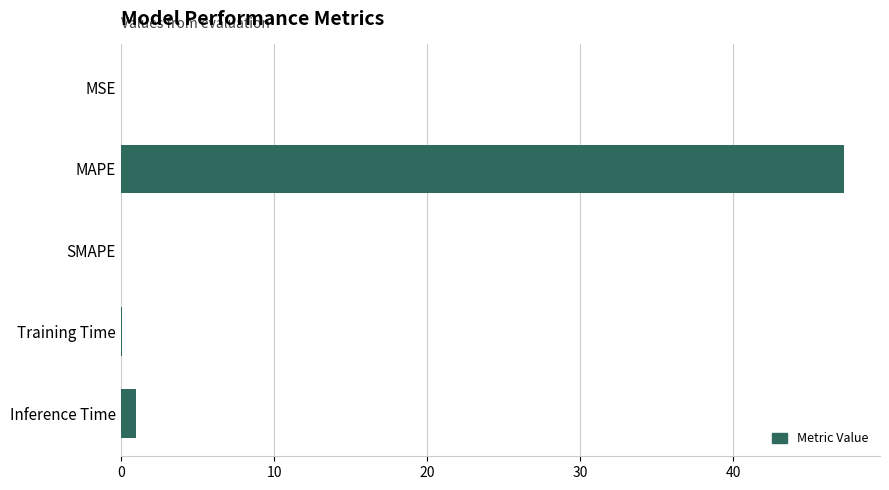

What value does the data have at Inference Time?

1.0